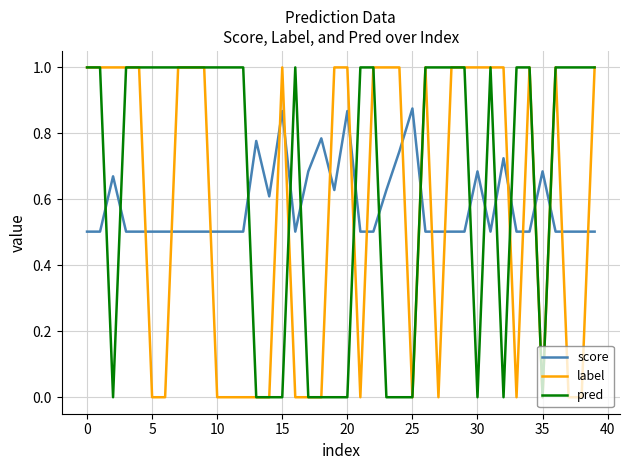

What is the maximum value shown in the chart?

1.0